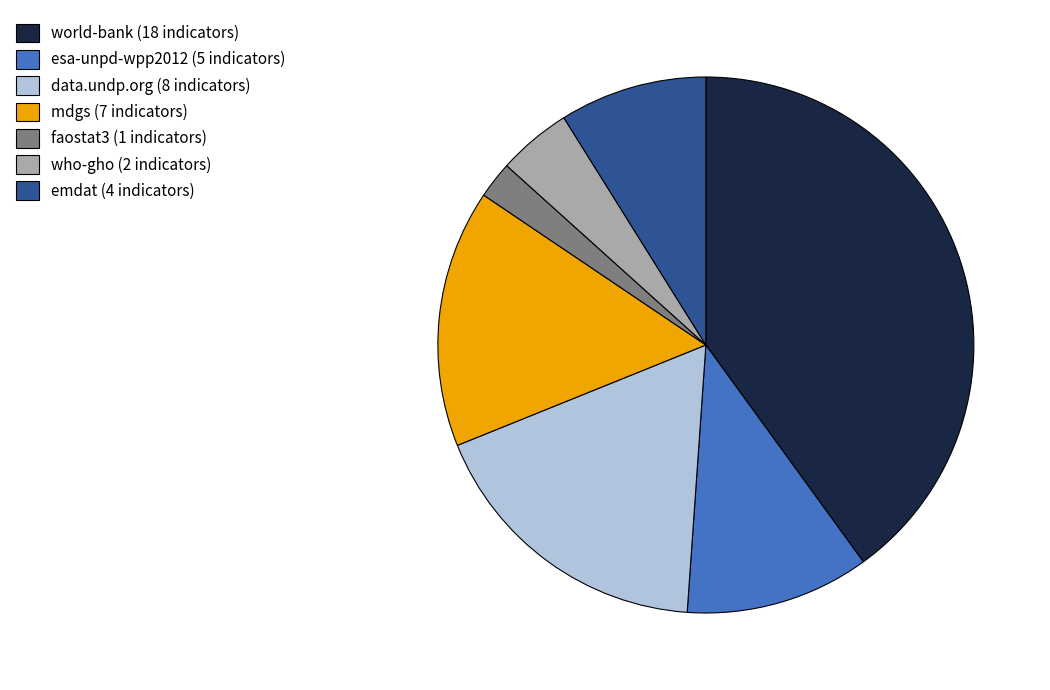

Is there a majority slice in this chart?

No